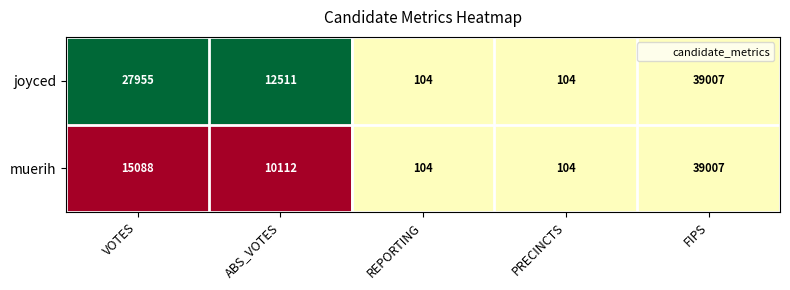

Rank the series by their average value, from highest to lowest.

joyced, muerih